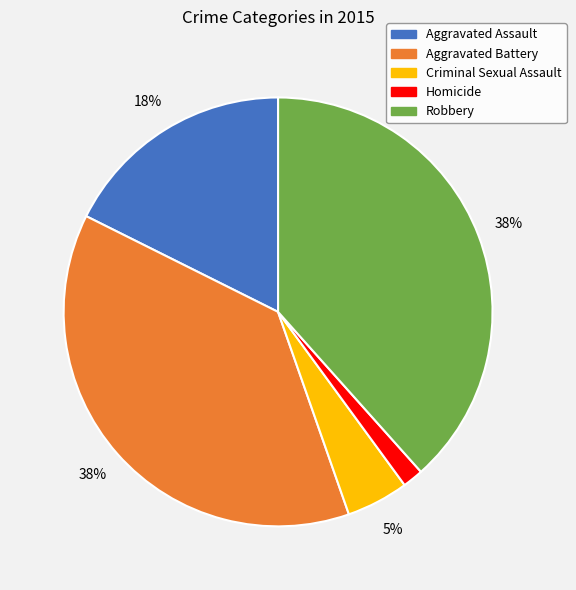

Is it true that Aggravated Assault is 18% of the pie?

True